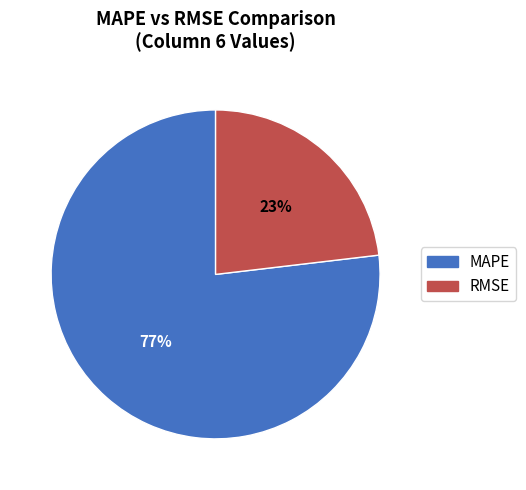

The MAPE slice represents 67% of the pie. True or false?

False